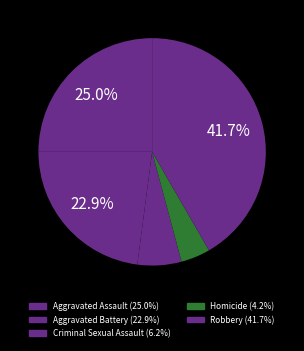

To the nearest percent, what is the average slice percentage?

20%